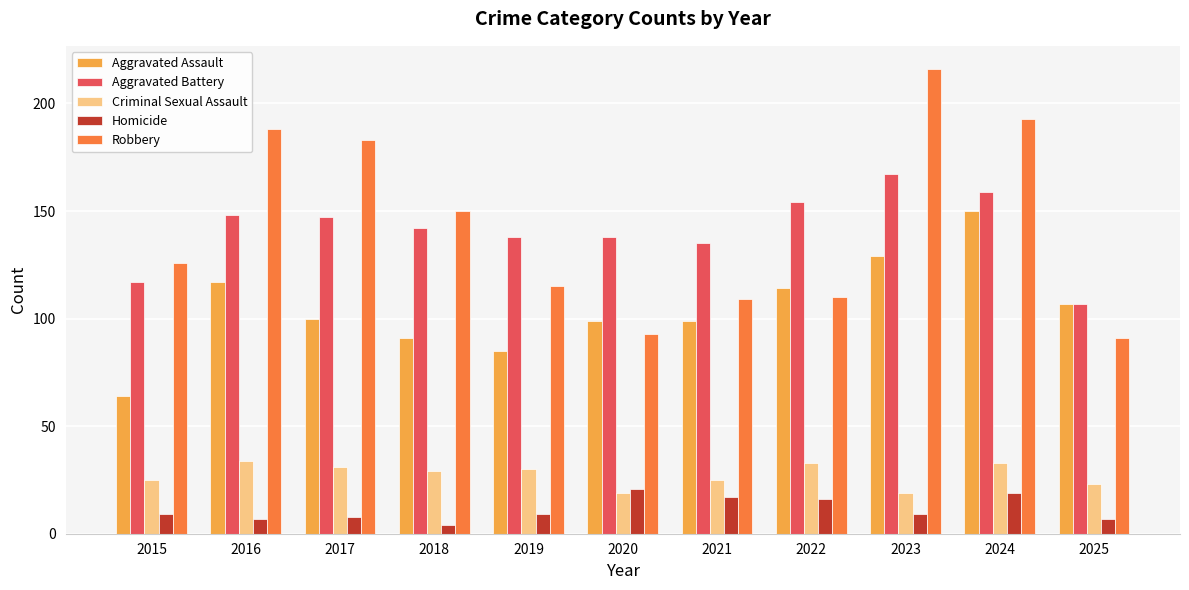

At how many categories does at least one series exceed 161?

4